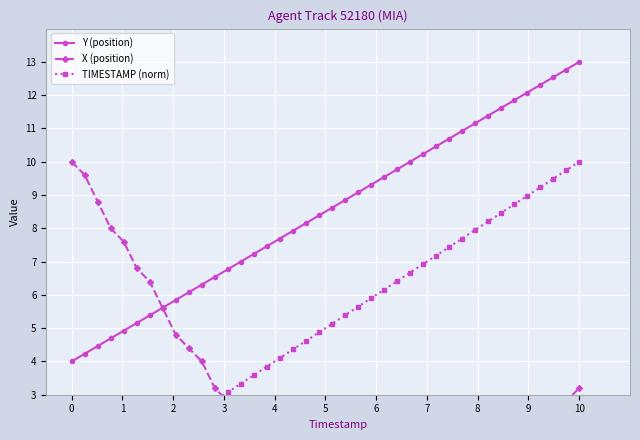

After their last crossing, which series has the higher values: Y (position) or X (position)?

Y (position)